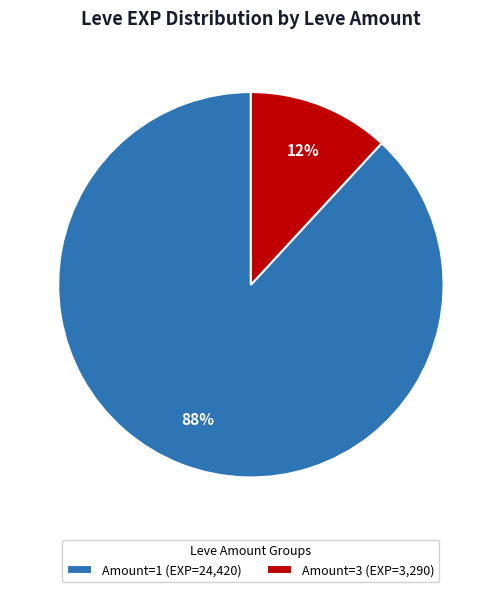

Is there a majority slice in this chart?

Yes